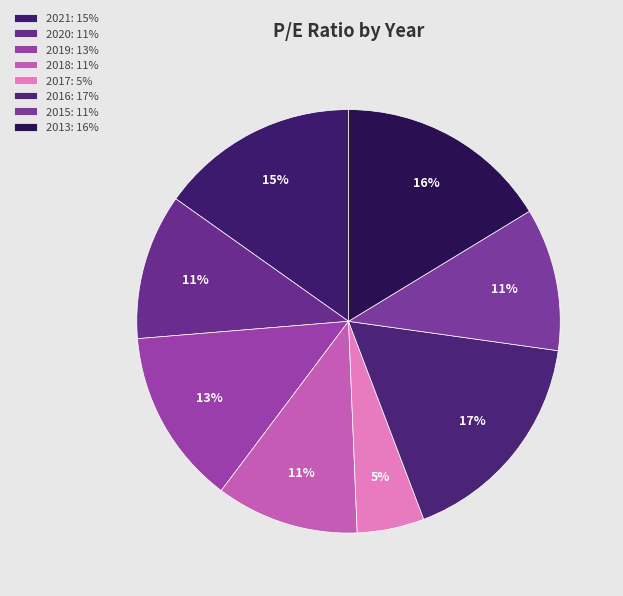

How many slices are in this pie chart?

8